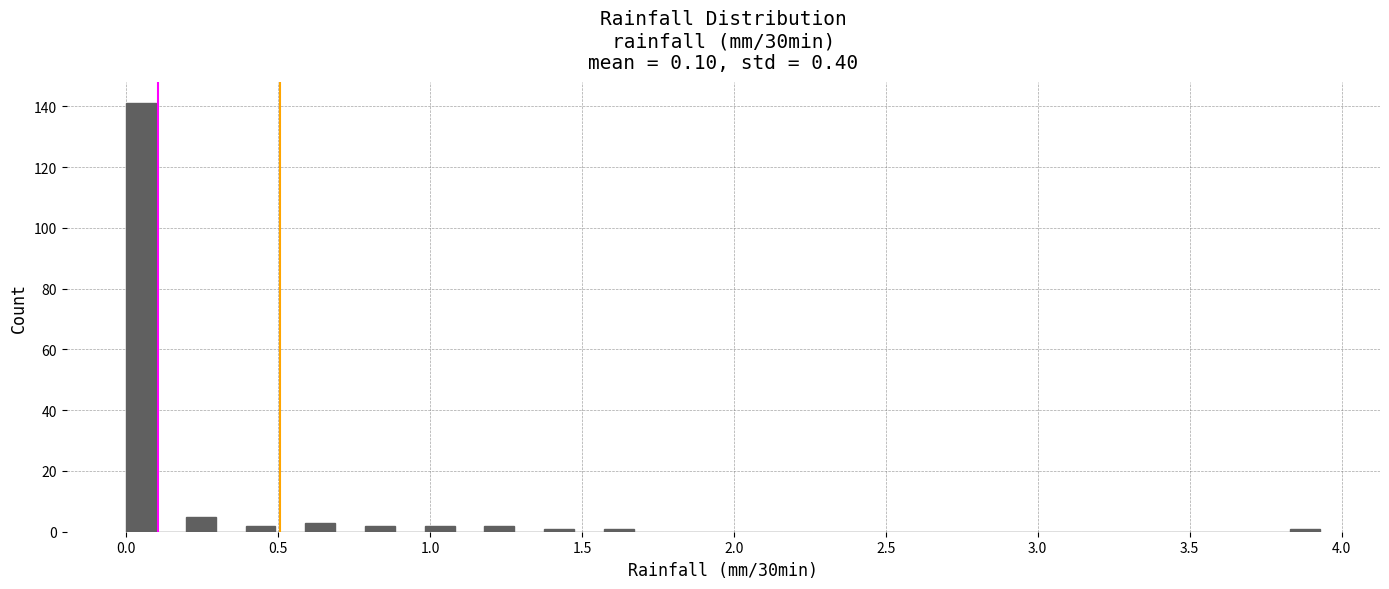

Around what value on the x-axis is the tallest bar? Give the approximate position of its centre, as read against the axis.

0.05